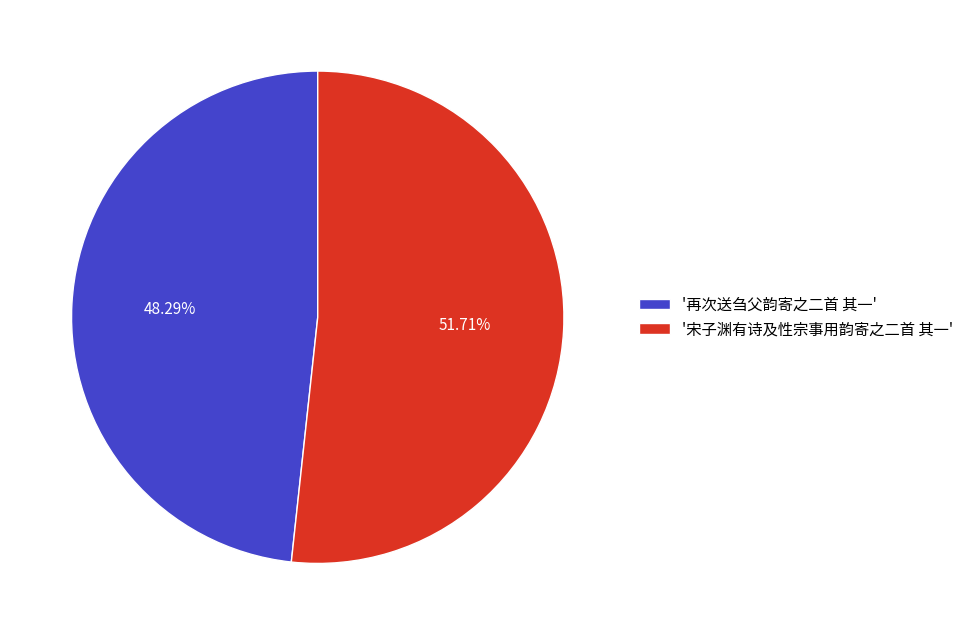

Rank the categories by value from lowest to highest.

'再次送刍父韵寄之二首 其一', '宋子渊有诗及性宗事用韵寄之二首 其一'